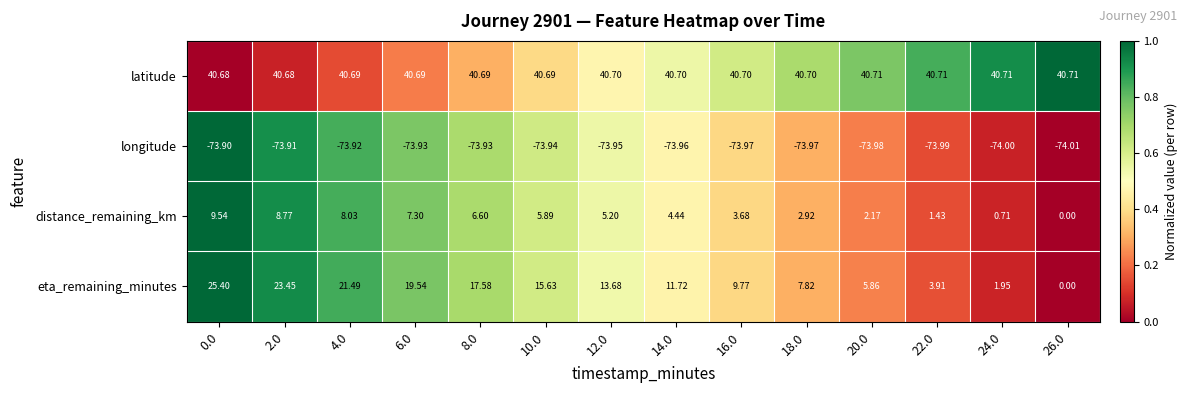

At 0.0, list the series in order from smallest to largest.

longitude, distance_remaining_km, eta_remaining_minutes, latitude